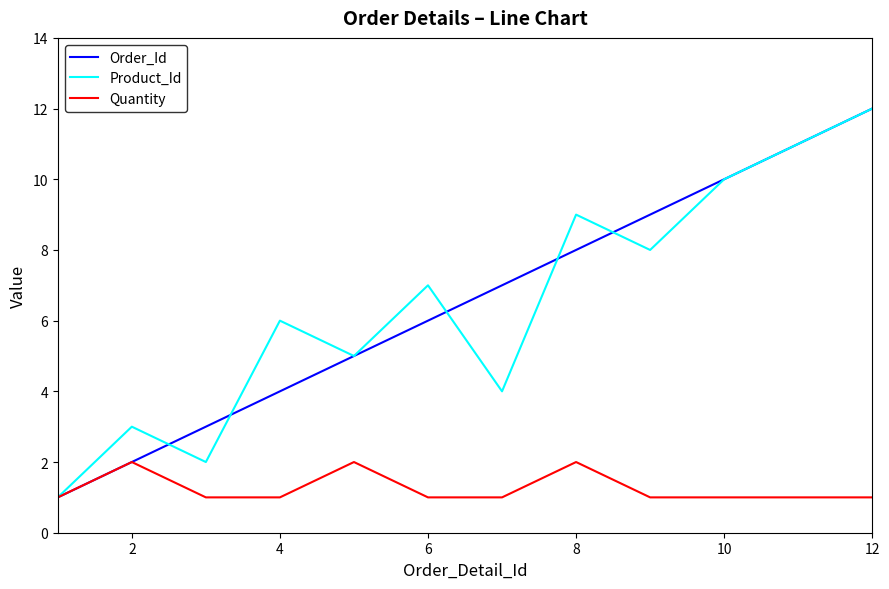

What is the maximum value shown in the chart?

12